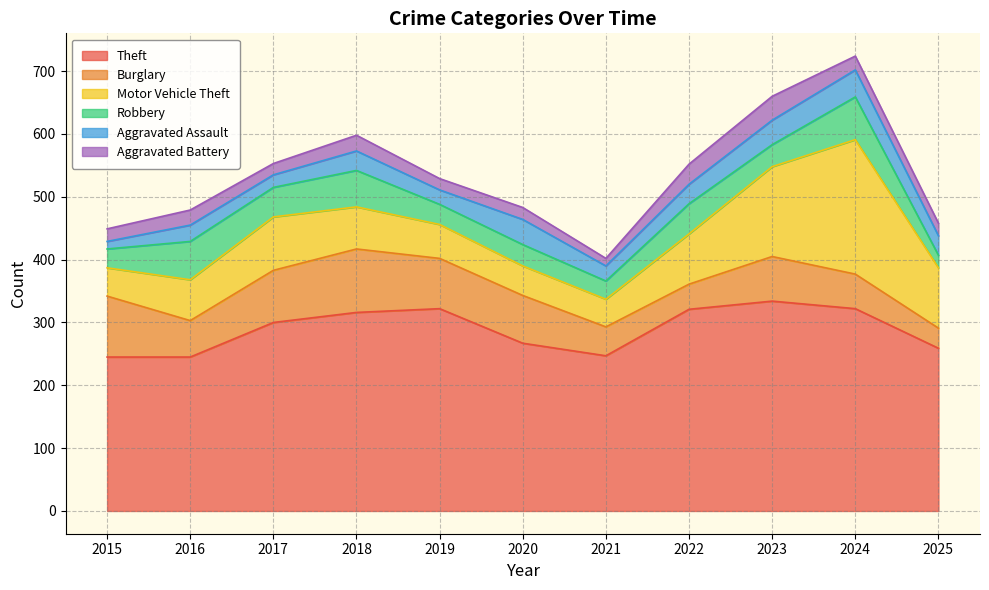

Where is the first local maximum for Motor Vehicle Theft?

2017